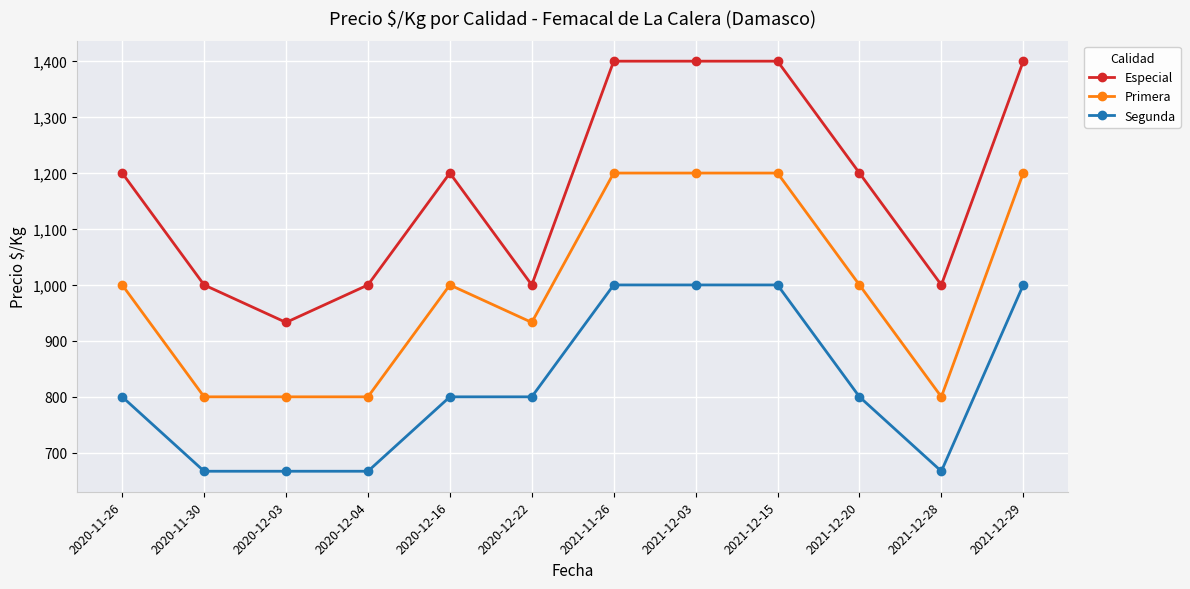

Rank the series at 2020-12-04 from lowest to highest value.

Segunda, Primera, Especial